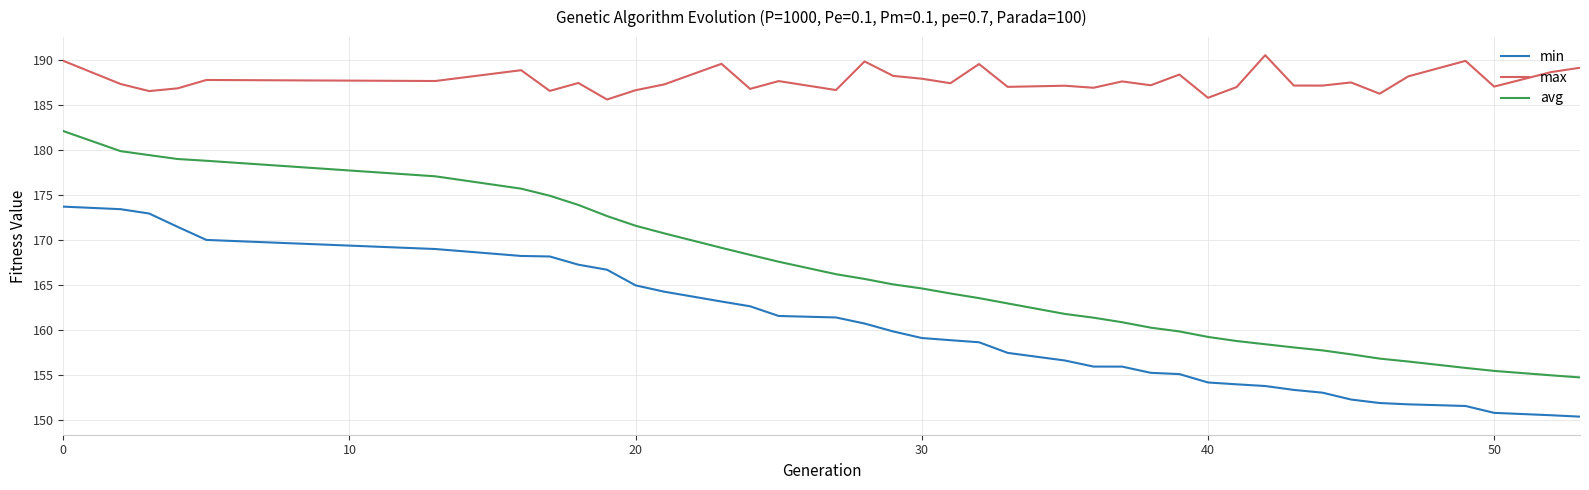

Which series has the largest range (max minus min)?

avg